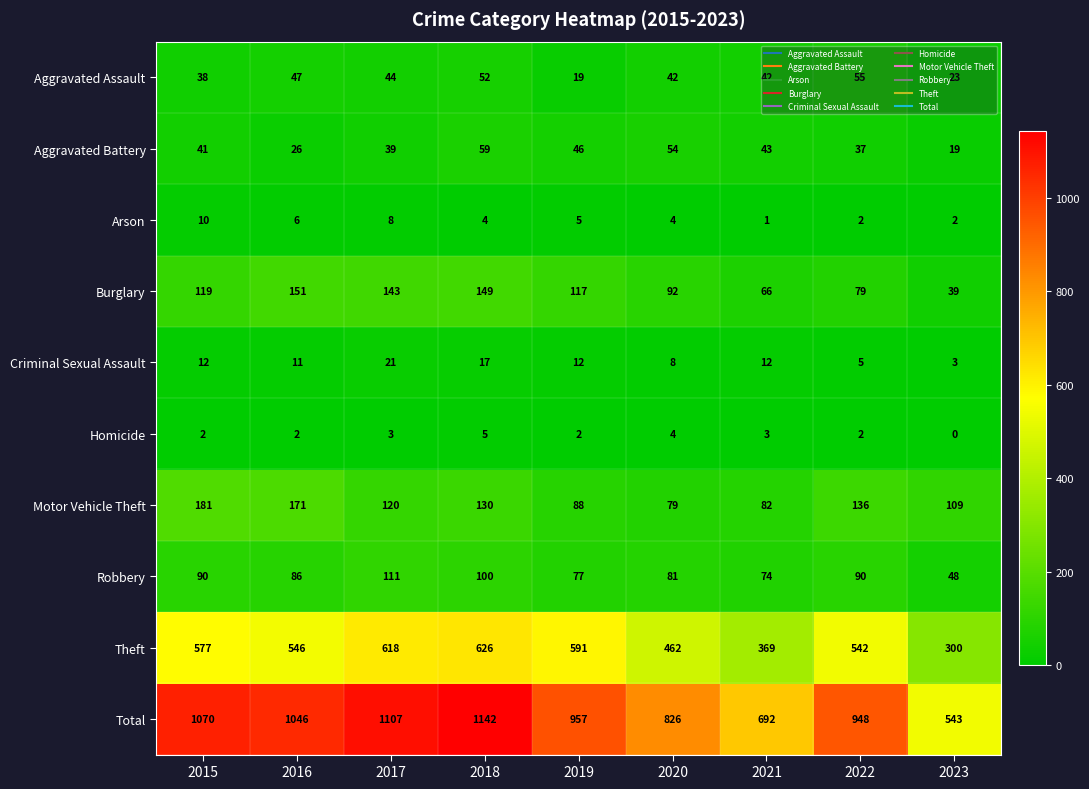

What is the greatest value displayed?

1142